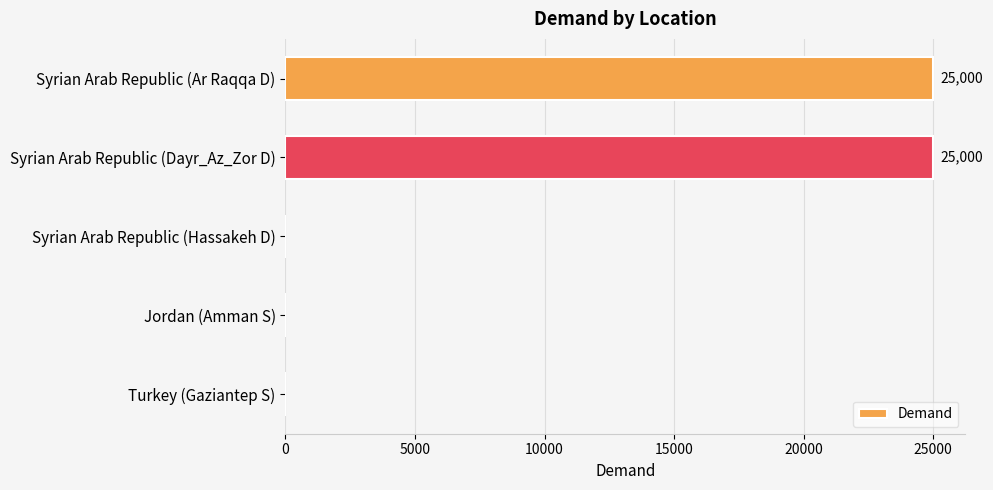

Is it true that the value at Syrian Arab Republic (Dayr_Az_Zor D) is 25000?

True